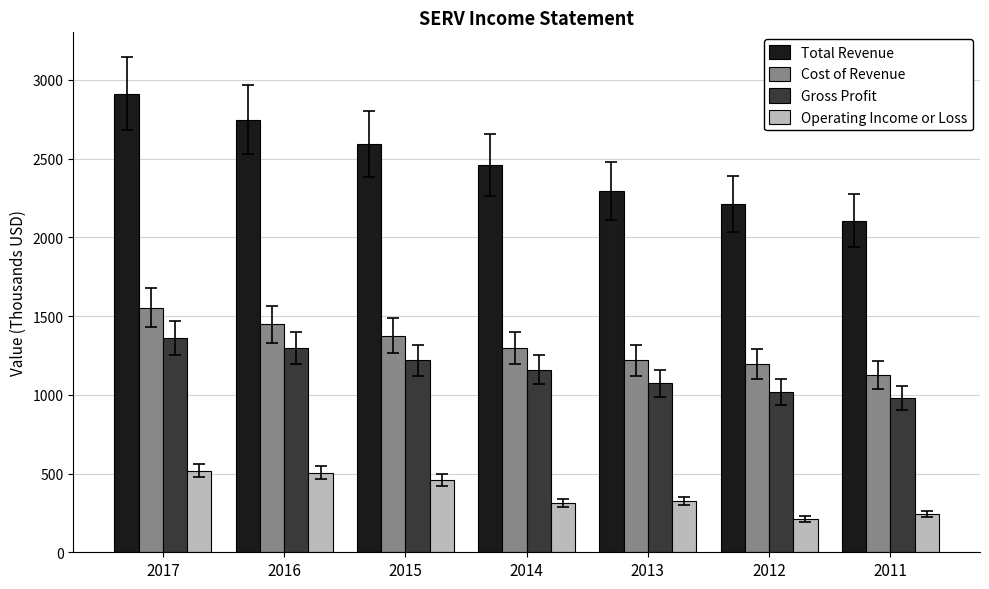

How many distinct data groups are displayed?

4